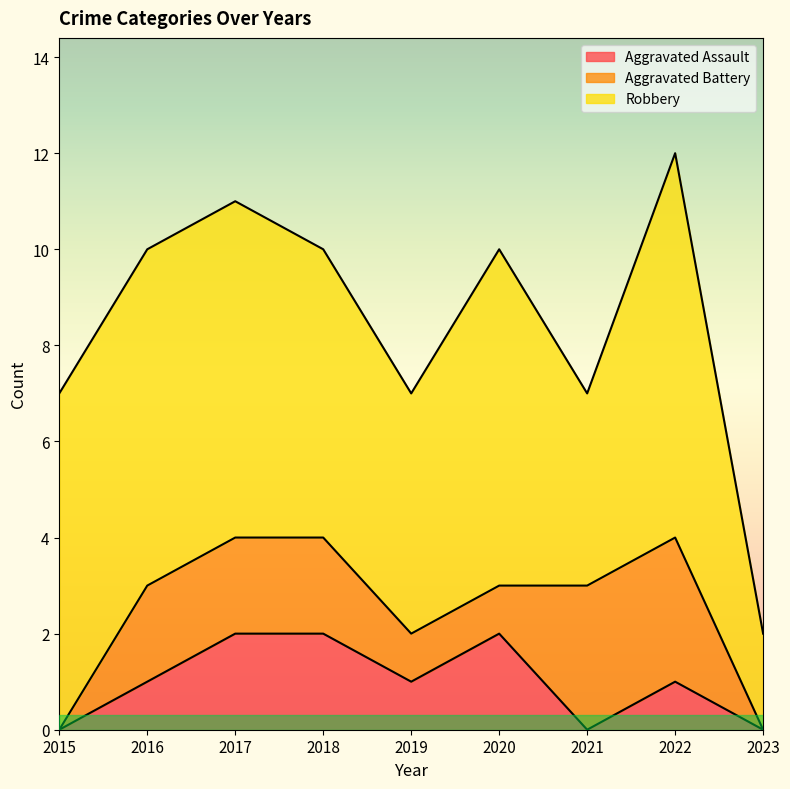

The Robbery series shows 3 at 2023. True or false?

False